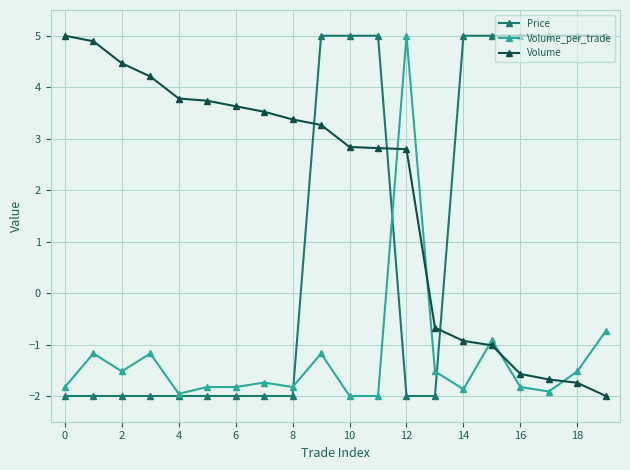

What is the difference between the second highest and second lowest values in the Volume_per_trade series?

1.3